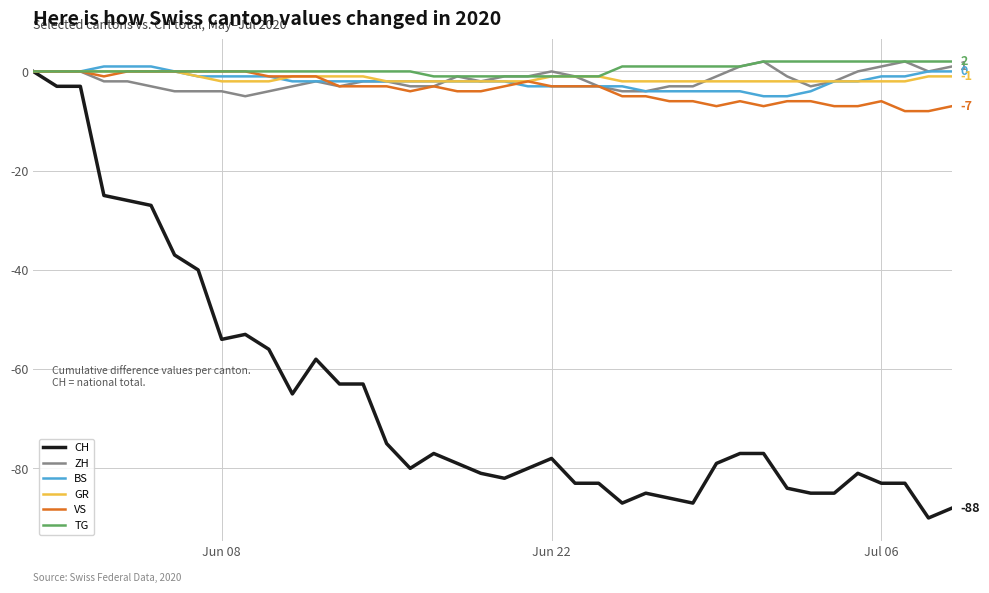

What is the minimum value for CH?

-90